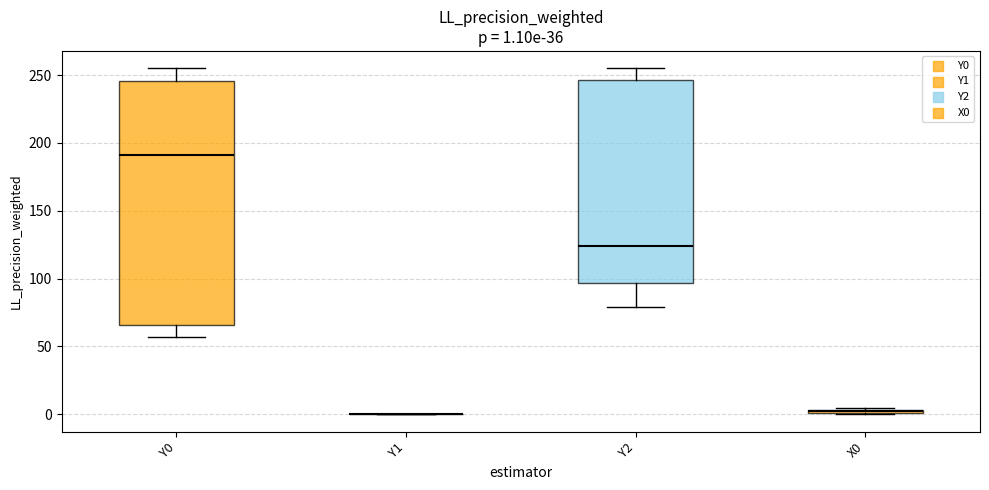

Comparing the boxes themselves (not the whiskers), which one is the tallest?

Y0